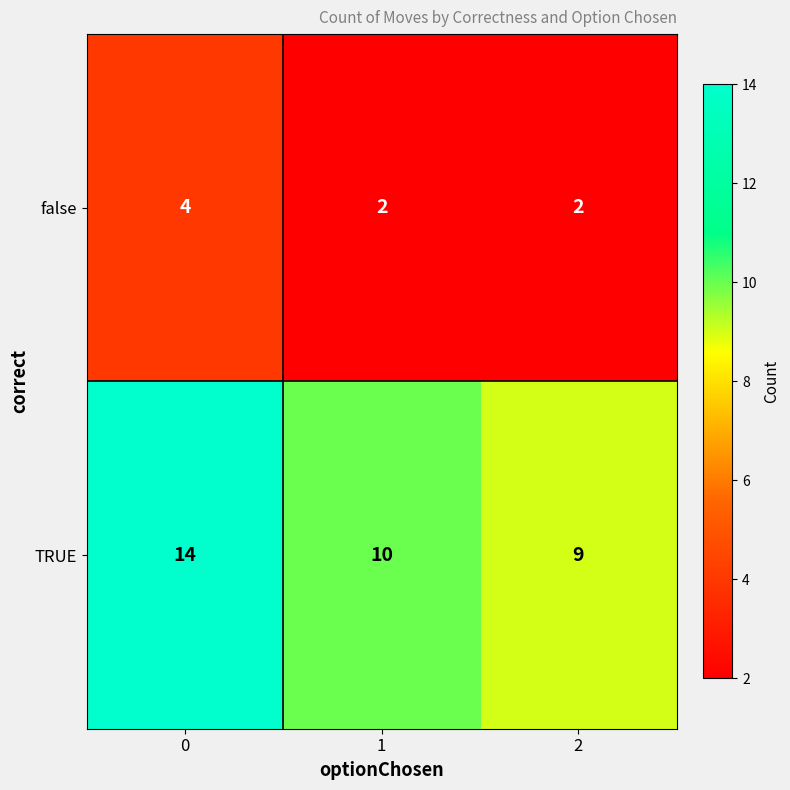

At how many categories does at least one series exceed 11?

1